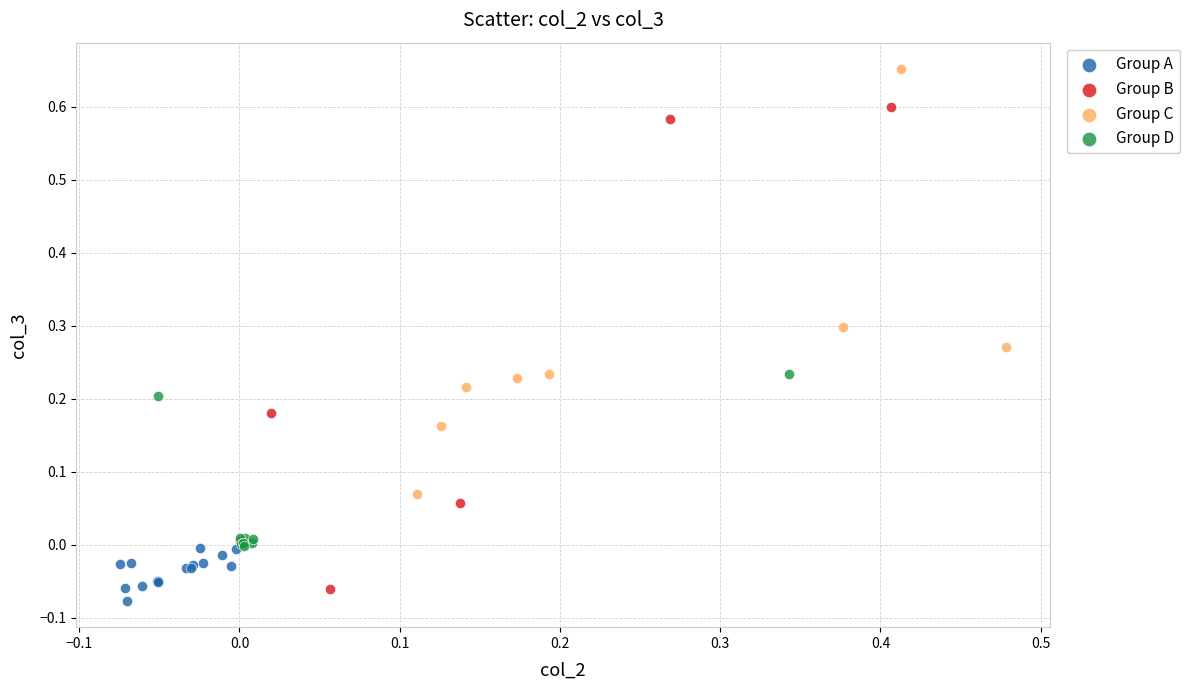

Which series has the widest spread of Y values?

Group B